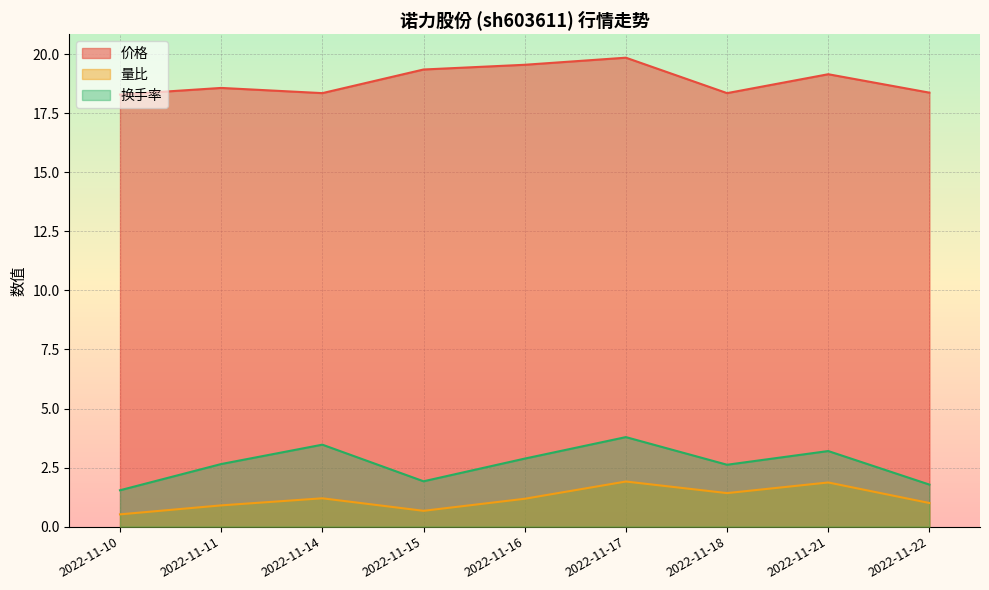

How many lines are shown in the chart?

3